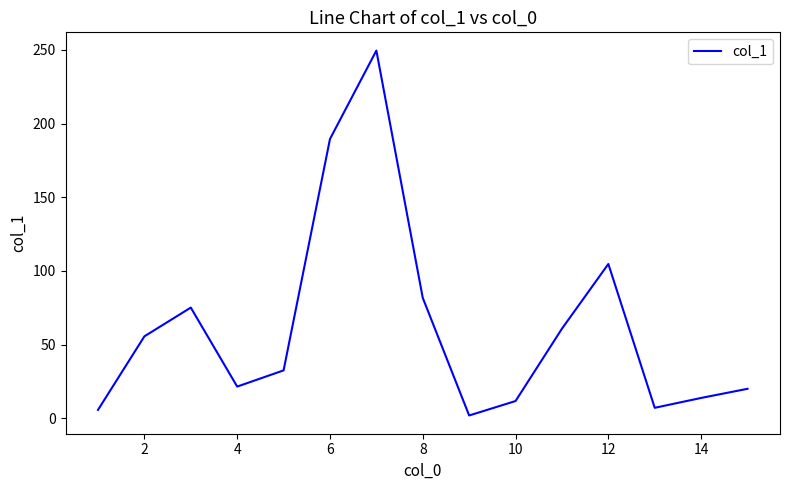

What is the difference between the maximum and minimum values?

247.6